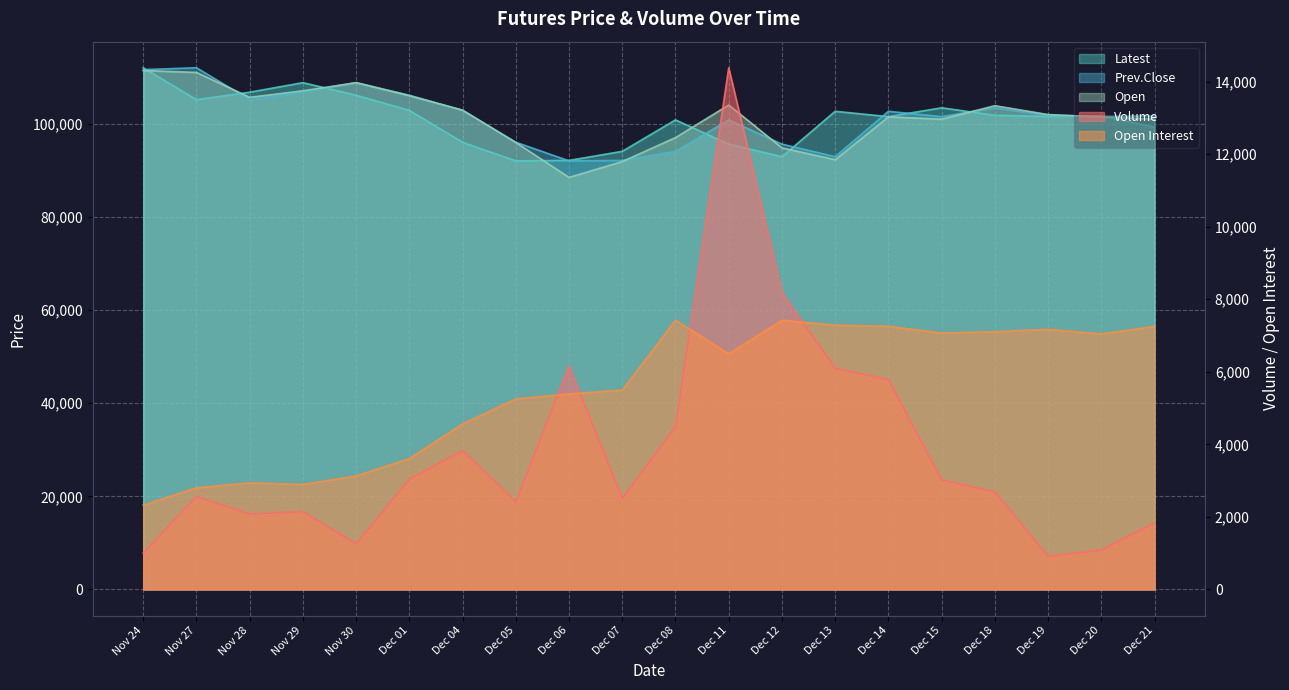

At which category does Latest reach its first local peak?

Nov 29